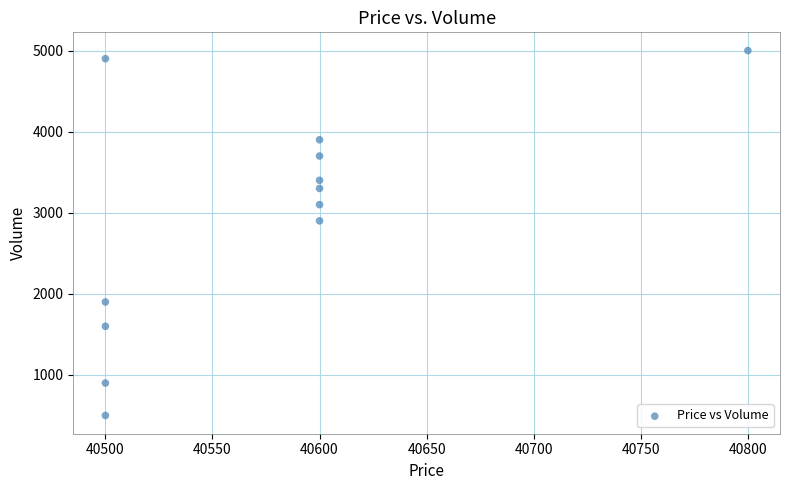

What Y value in the scatter plot is closest to 2750?

2900